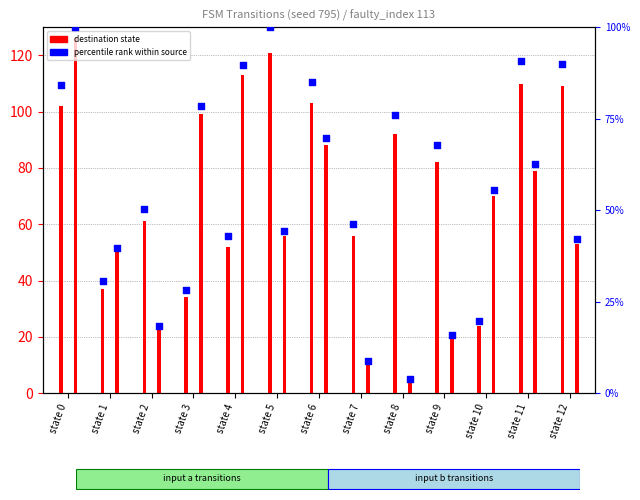

At which category is the sum across all series the highest?

state 0